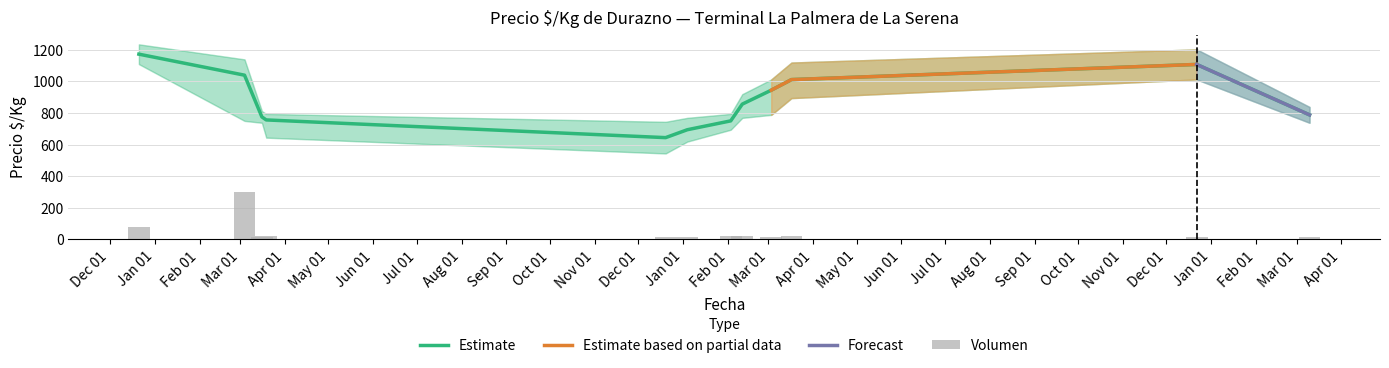

What is the minimum value for Volumen?

13